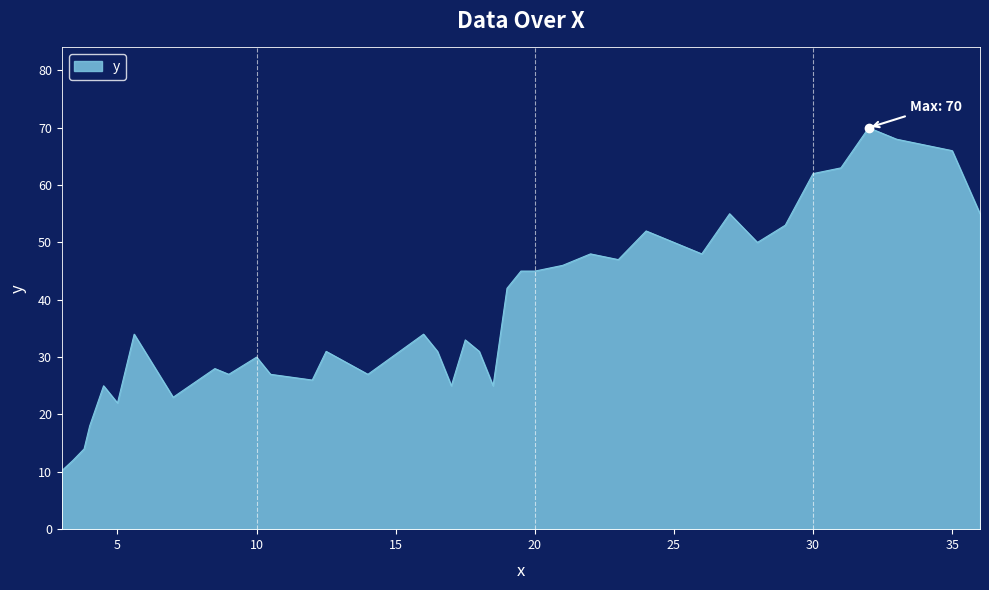

What is the minimum value shown in the chart?

10.2